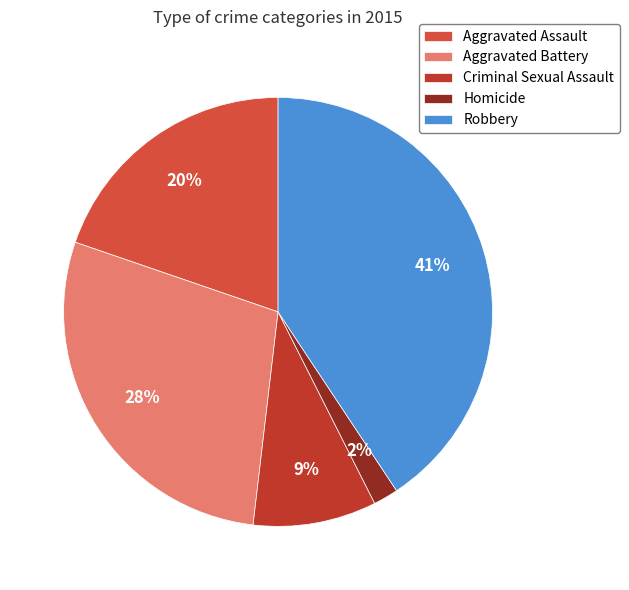

Is it true that Robbery is 32% of the pie?

False